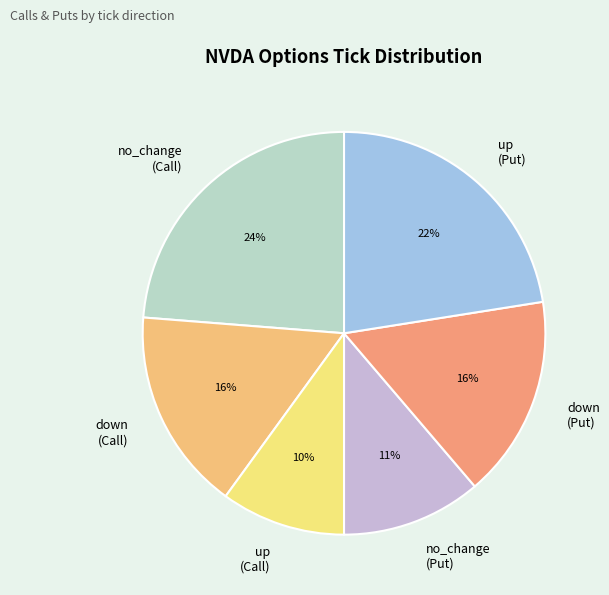

Which category has the smallest portion of the pie?

up (Call)